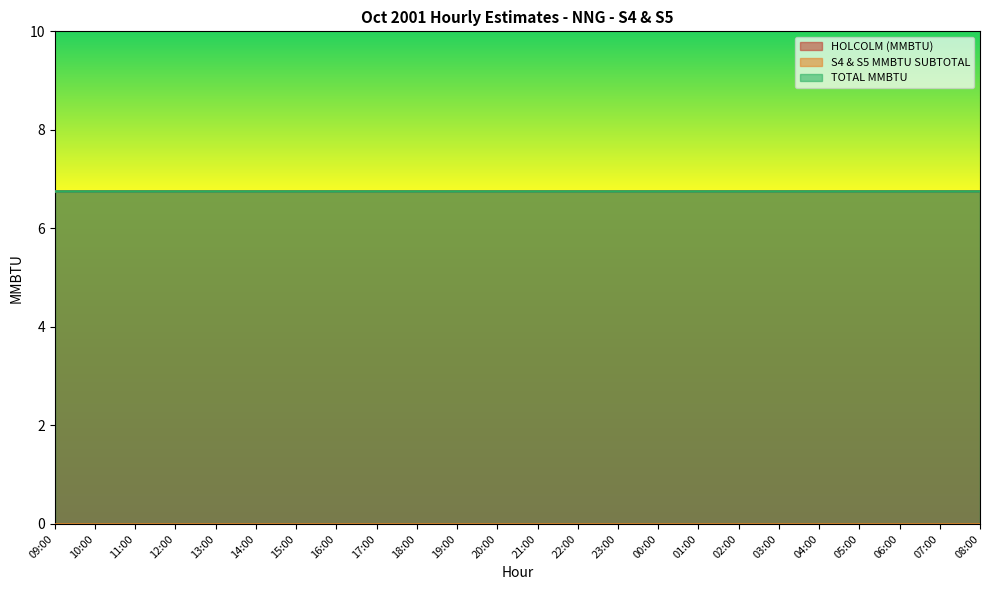

Is the value of TOTAL MMBTU at 22:00 greater than the value of S4 & S5 MMBTU SUBTOTAL at 17:00?

Yes